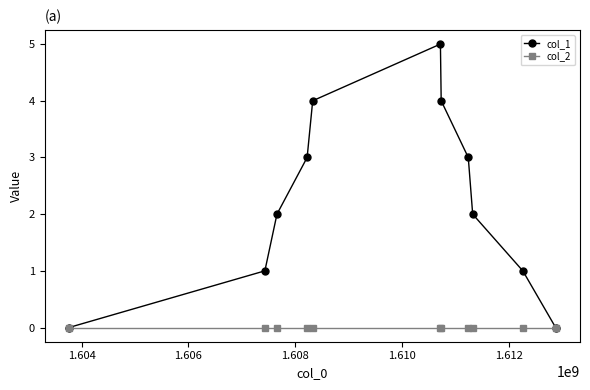

Rank the series by their maximum value, from lowest to highest.

col_2, col_1